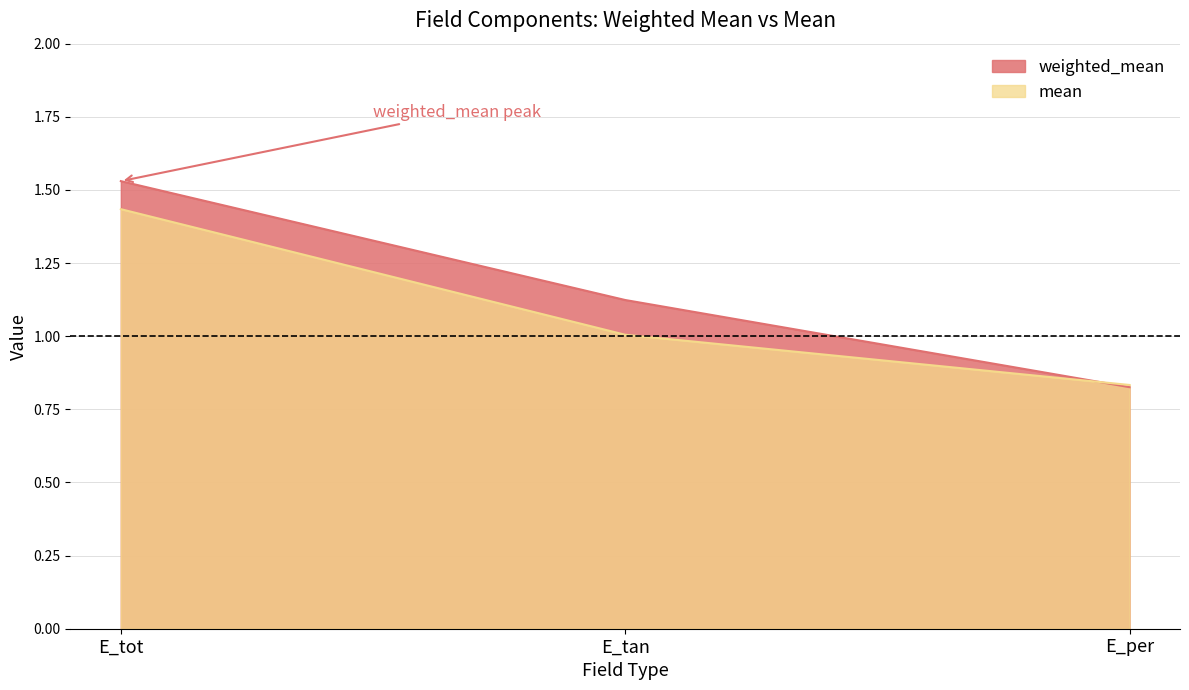

What is the spread (max minus min) of values at E_tot?

0.1